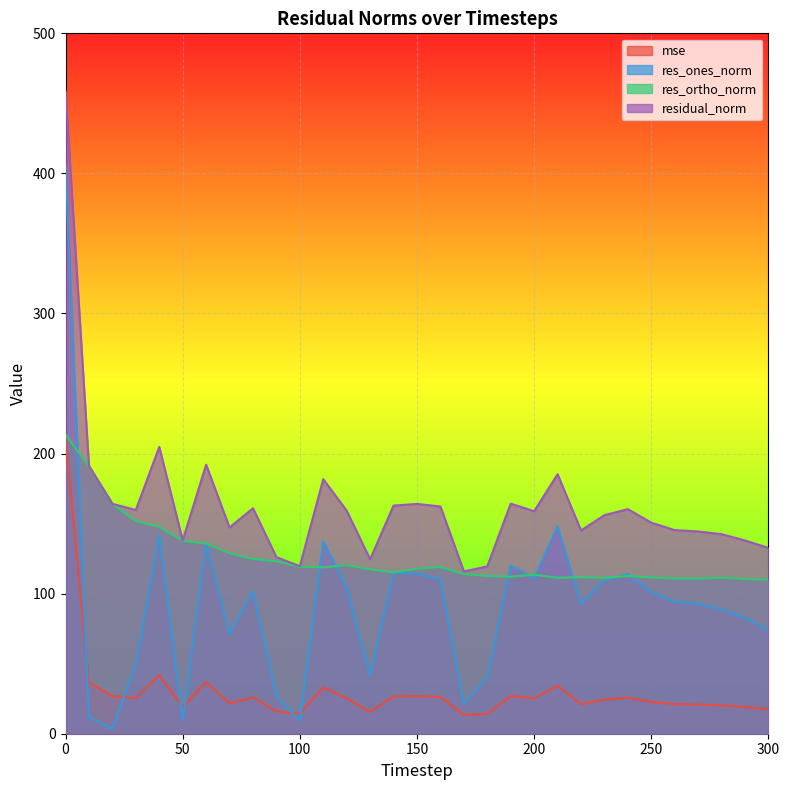

Which series has the largest range (max minus min)?

res_ones_norm